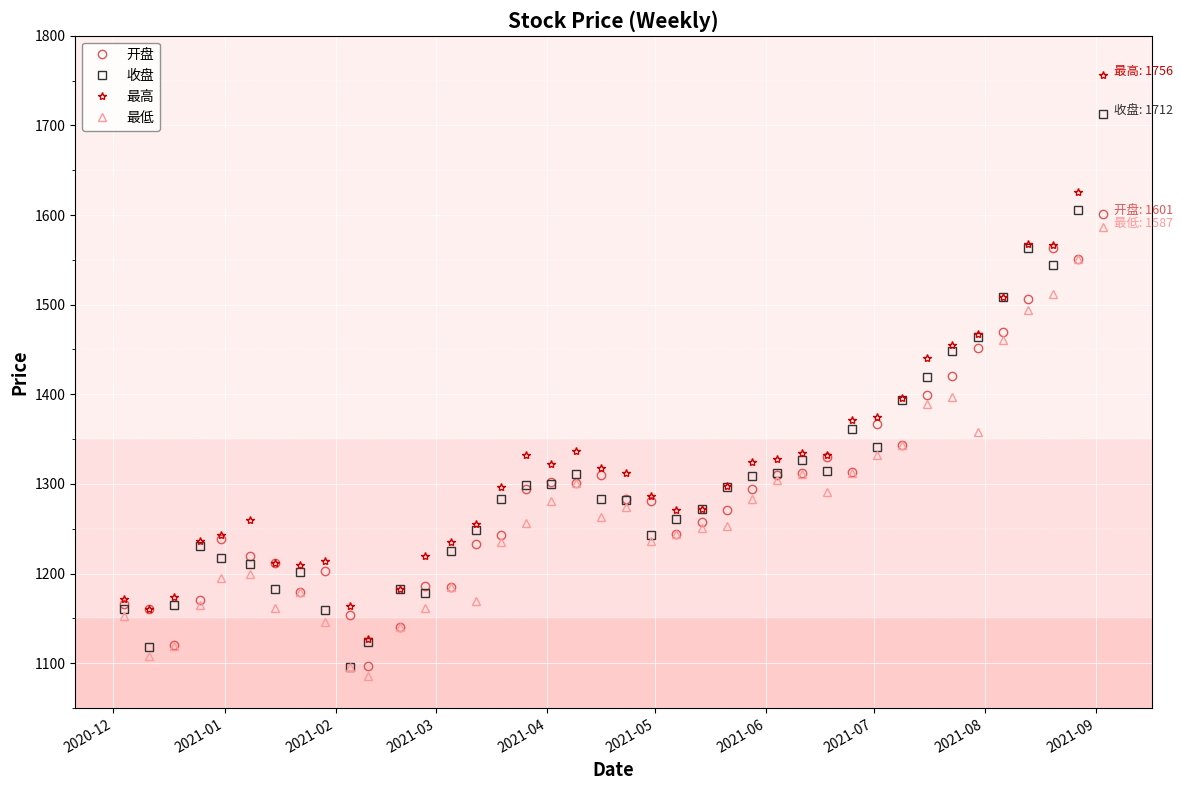

How many values in the 开盘 series are below 1282?

20